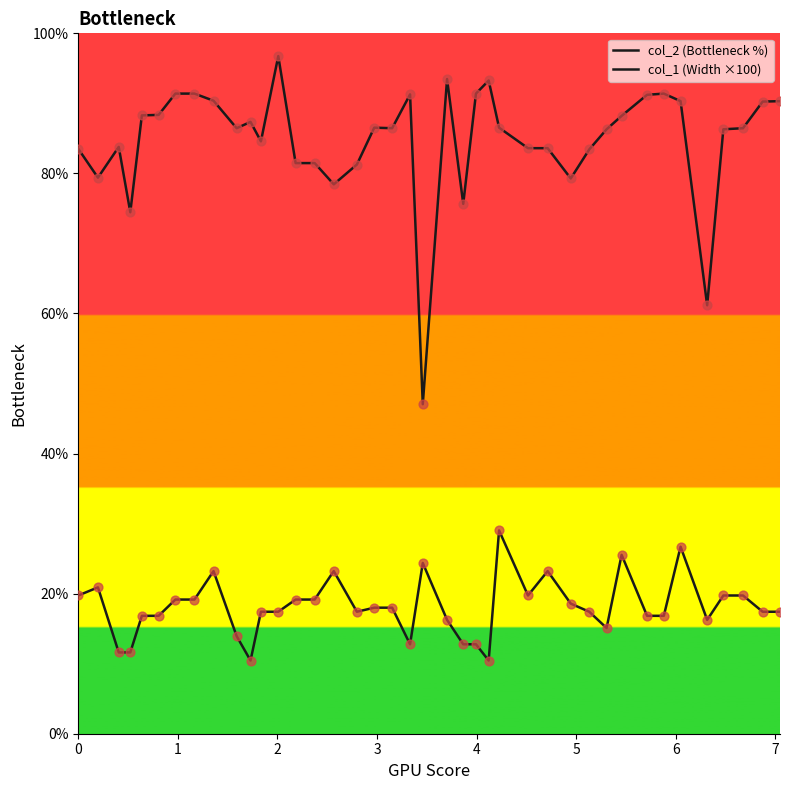

At how many categories does at least one series exceed 86?

24